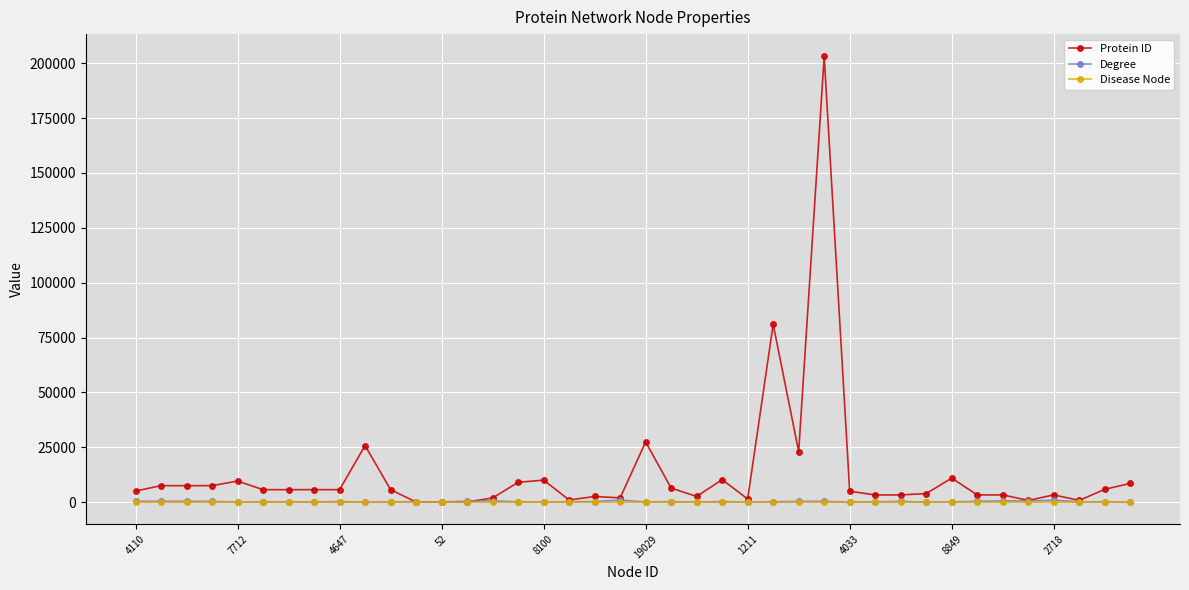

What is the greatest value displayed?

203068